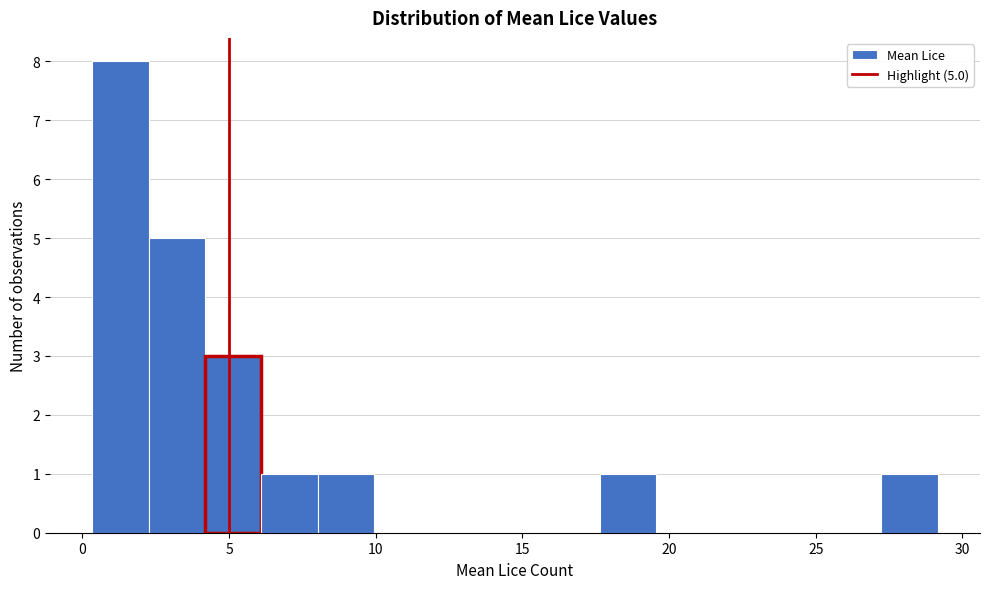

Read against the x-axis, roughly where is the centre of the tallest bar?

1.5